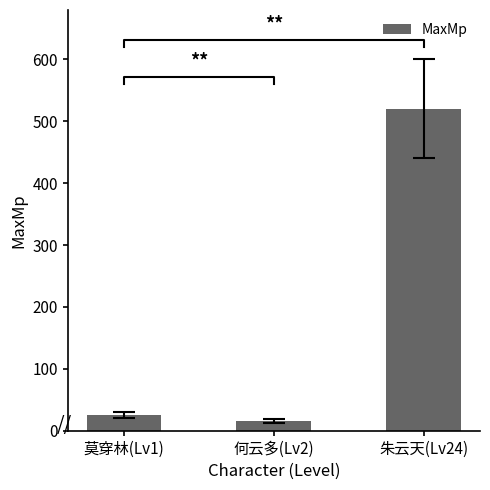

Reading right to left, list all the values displayed in this chart.

朱云天(Lv24)=520	何云多(Lv2)=16	莫穿林(Lv1)=26